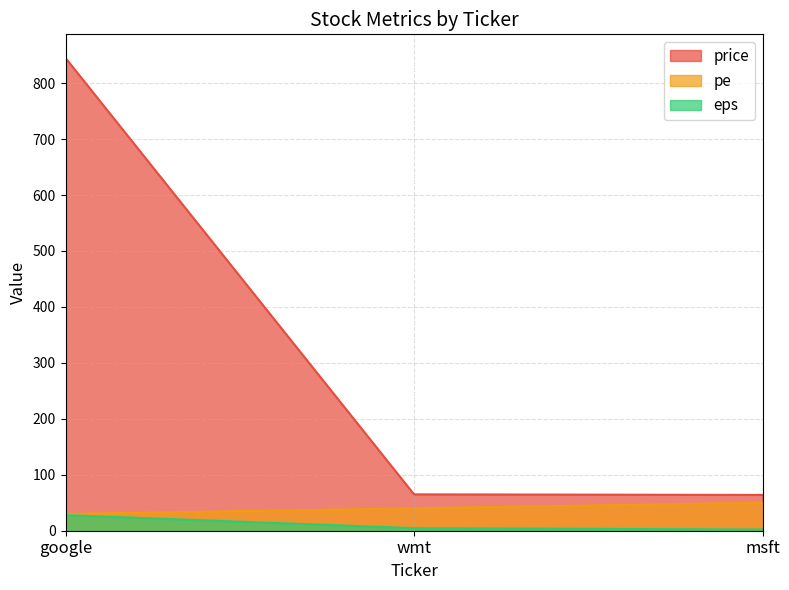

Does the chart display data point markers on the line(s)?

No